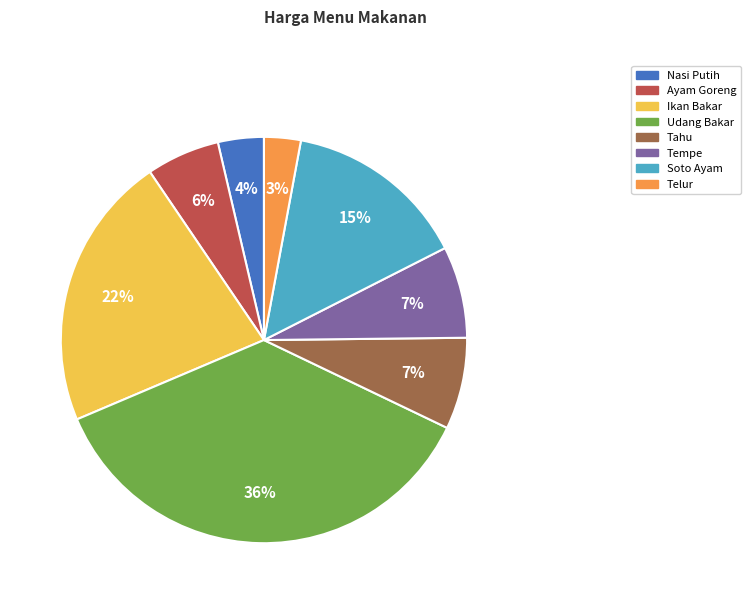

Which has a higher value, Udang Bakar or Telur?

Udang Bakar